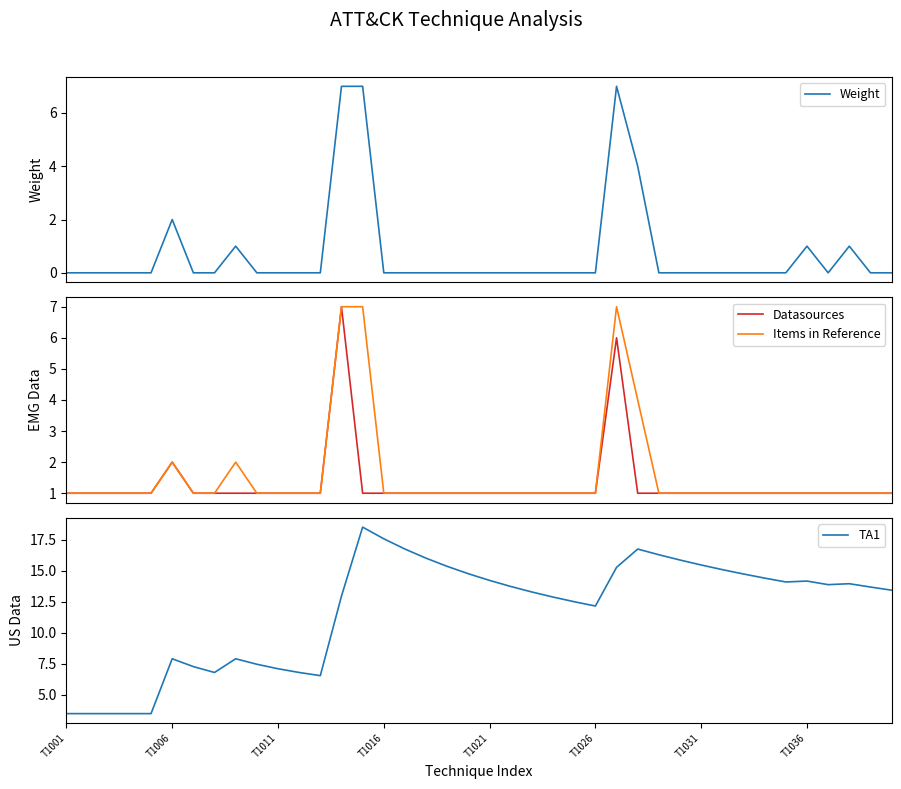

How many Weight values are between 0 and 1?

35